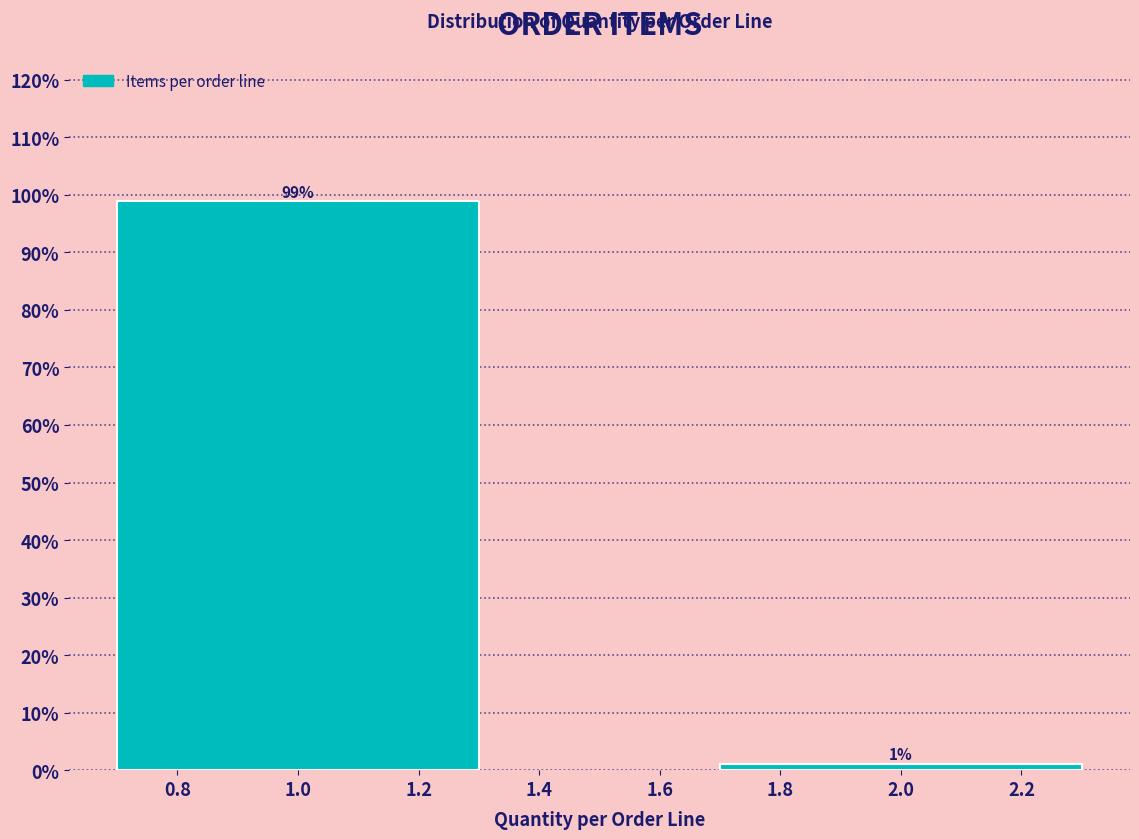

Where does the data first go above 98?

1.0